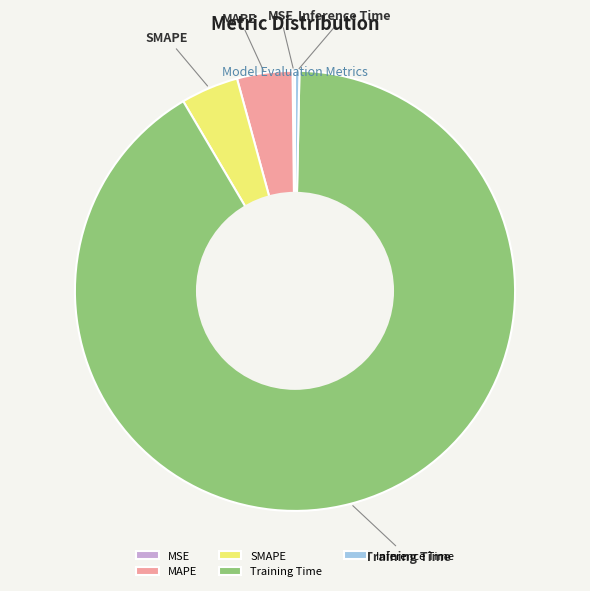

Combined, do Inference Time and Training Time account for over 50%?

Yes